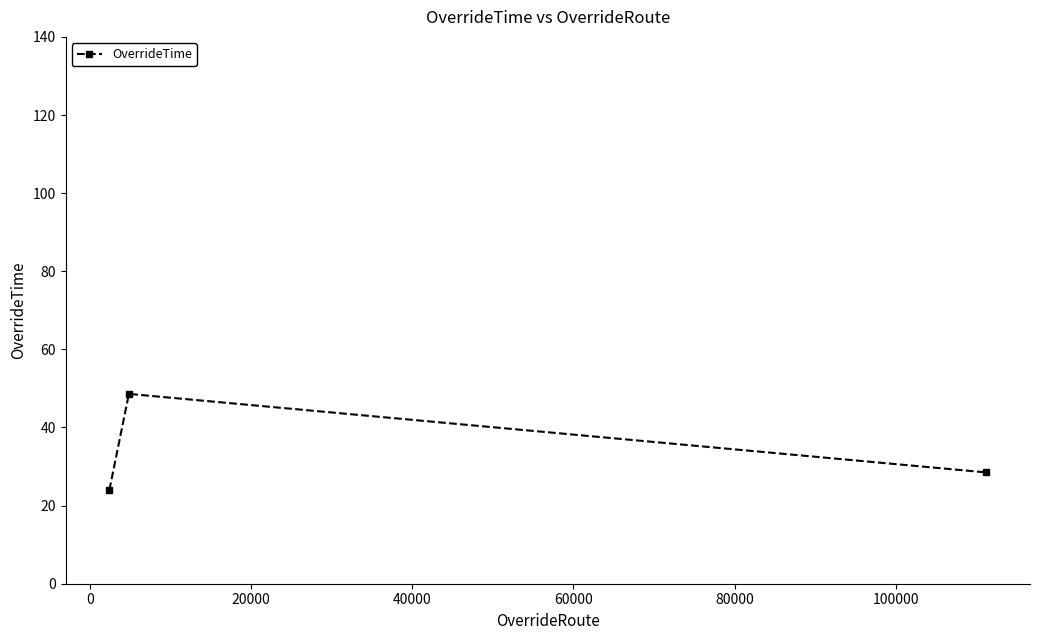

What is the minimum value shown in the chart?

24.0